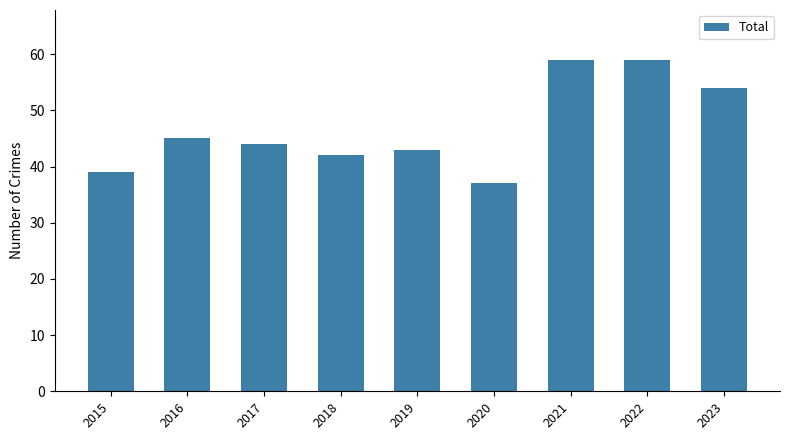

Reading right to left, what are all the values shown in this chart?

54	59	59	37	43	42	44	45	39